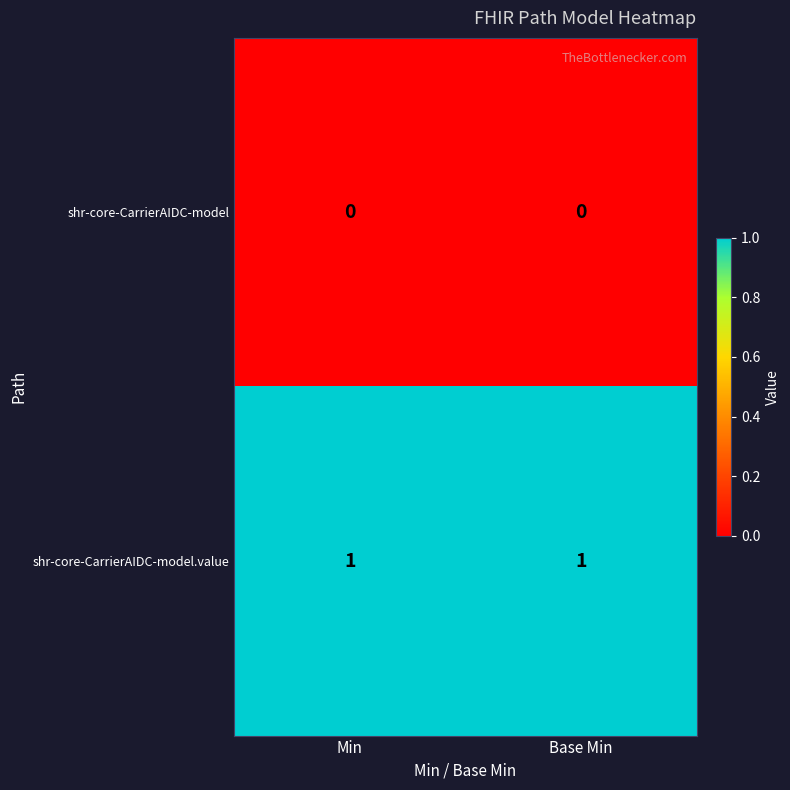

At how many categories does at least one series exceed 0?

2